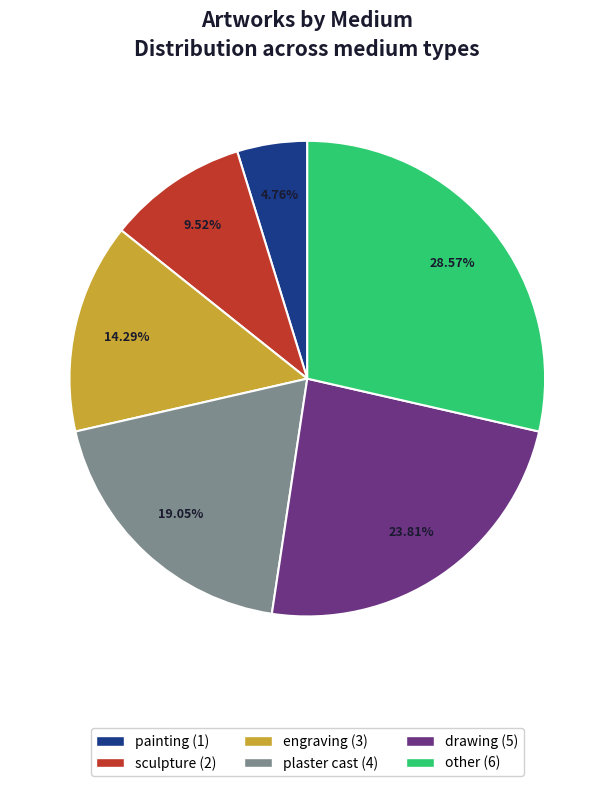

Is it true that painting is 5% of the pie?

True